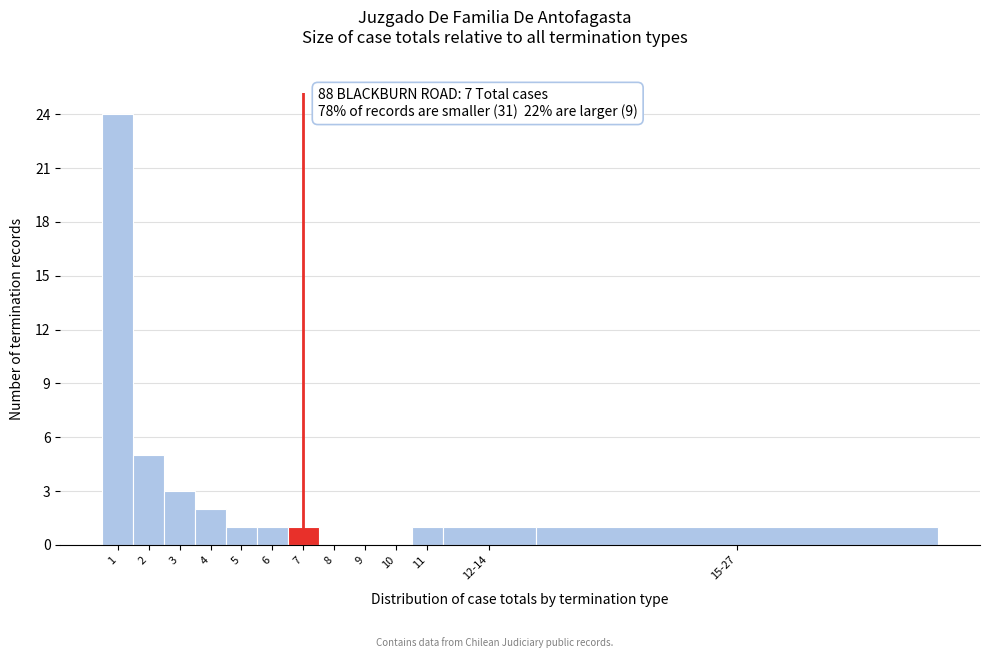

Reading left to right, list all the values displayed in this chart.

1=24	2=5	3=3	4=2	5=1	6=1	7=1	8=0	9=0	10=0	11=1	12-14=1	15-27=1